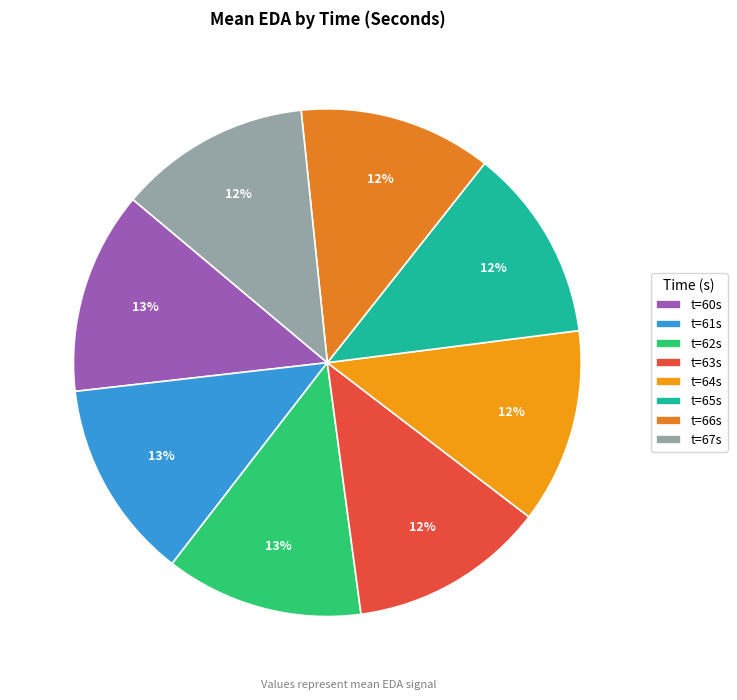

How many slices are in this pie chart?

8